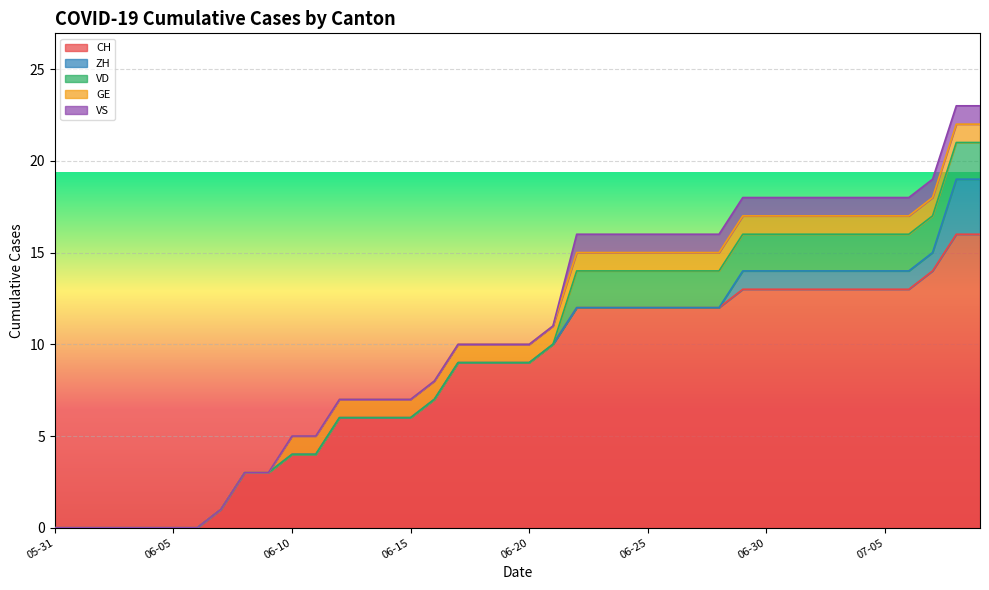

How many values in the ZH series exceed 0?

11